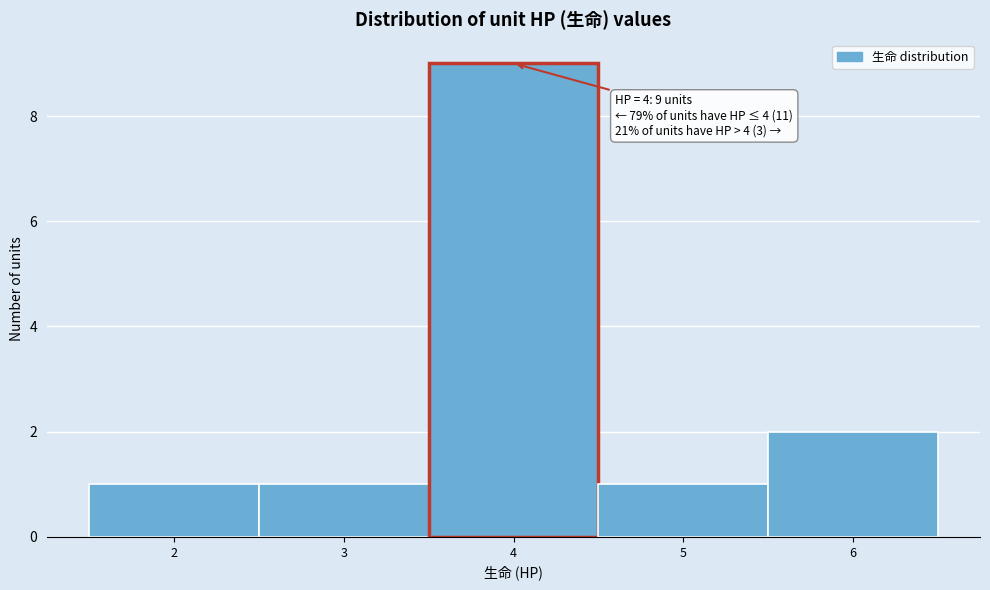

Over which range of the x-axis is the bar tallest?

3.5 to 4.5